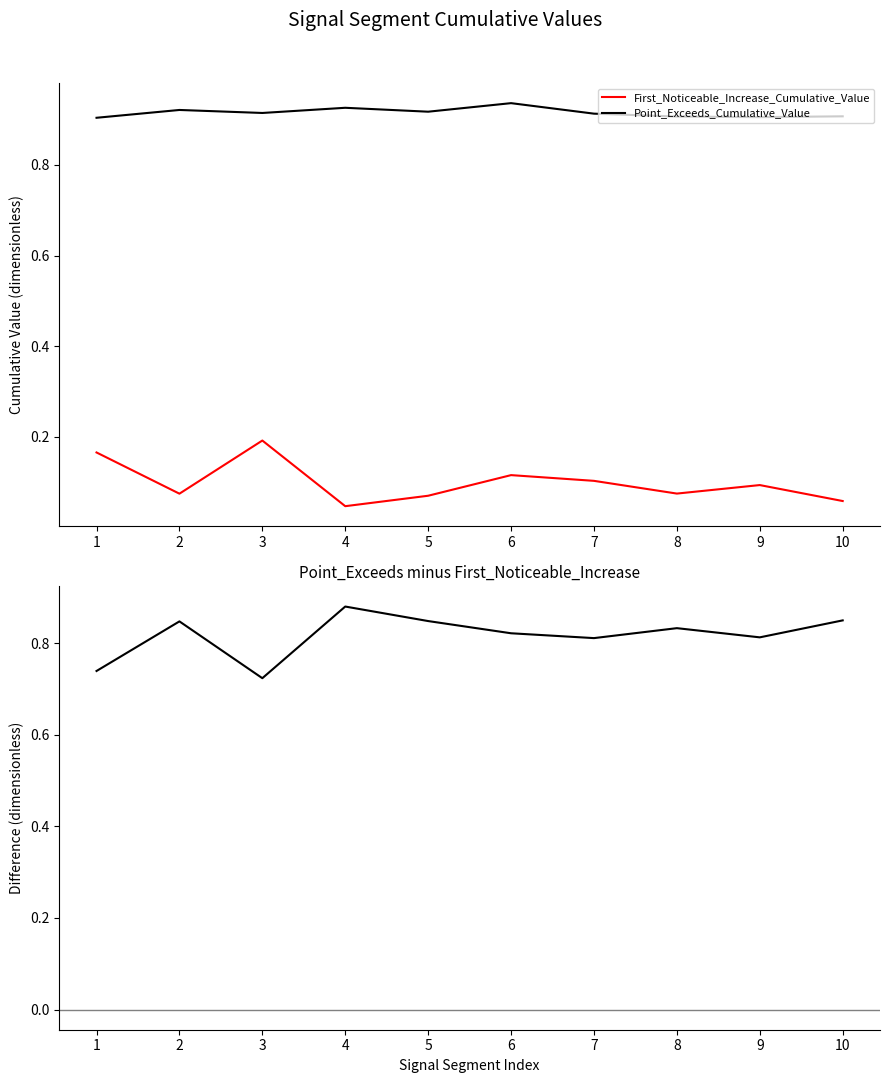

Reading left to right, list all the values displayed in this chart.

First_Noticeable_Increase_Cumulative_Value: 1=0.2	2=0.1	3=0.2	4=0.0	5=0.1	6=0.1	7=0.1	8=0.1	9=0.1	10=0.1
Point_Exceeds_Cumulative_Value: 1=0.9	2=0.9	3=0.9	4=0.9	5=0.9	6=0.9	7=0.9	8=0.9	9=0.9	10=0.9
Point_Exceeds - First_Noticeable_Increase: 1=0.7	2=0.8	3=0.7	4=0.9	5=0.8	6=0.8	7=0.8	8=0.8	9=0.8	10=0.8